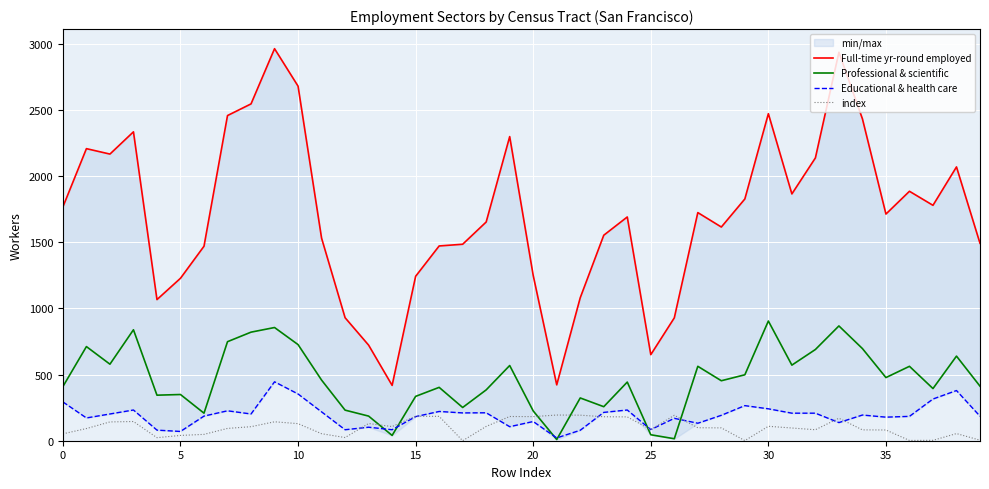

In Professional & scientific, how many points are higher than both neighbors (excluding endpoints)?

13